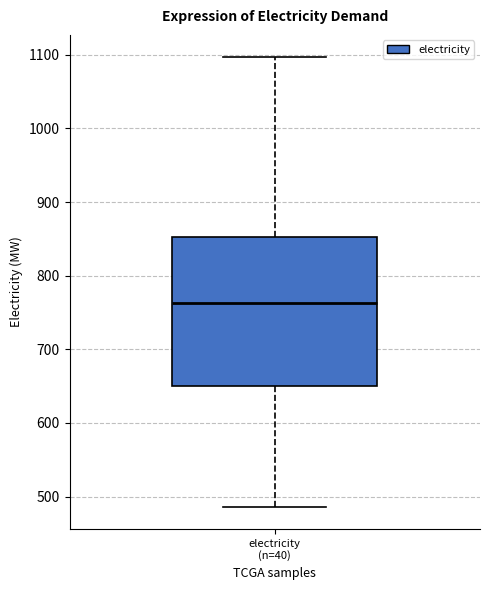

Read this box plot against the y-axis: the position of the median line, the range covered by the box, and the ends of both whiskers. The values are not printed on the chart, so give them approximately, as read against the axis.

median 760, box 650 to 850, whiskers 490 to 1100